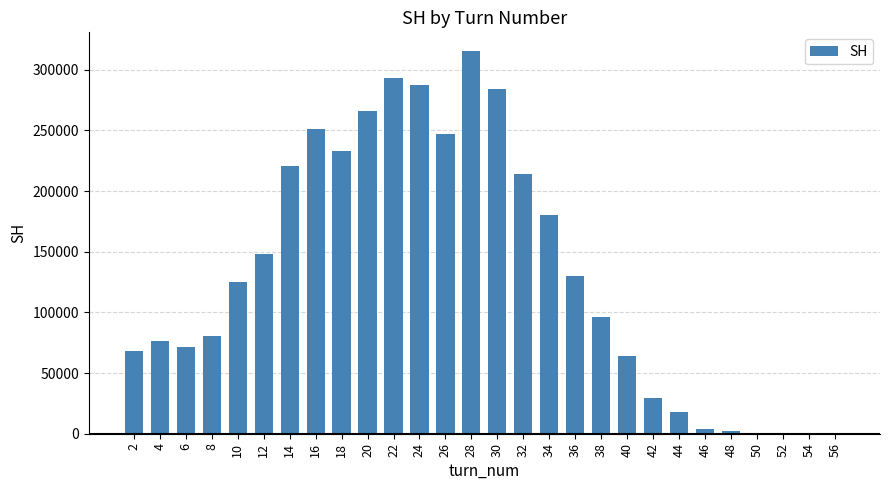

What is the maximum value shown in the chart?

315172